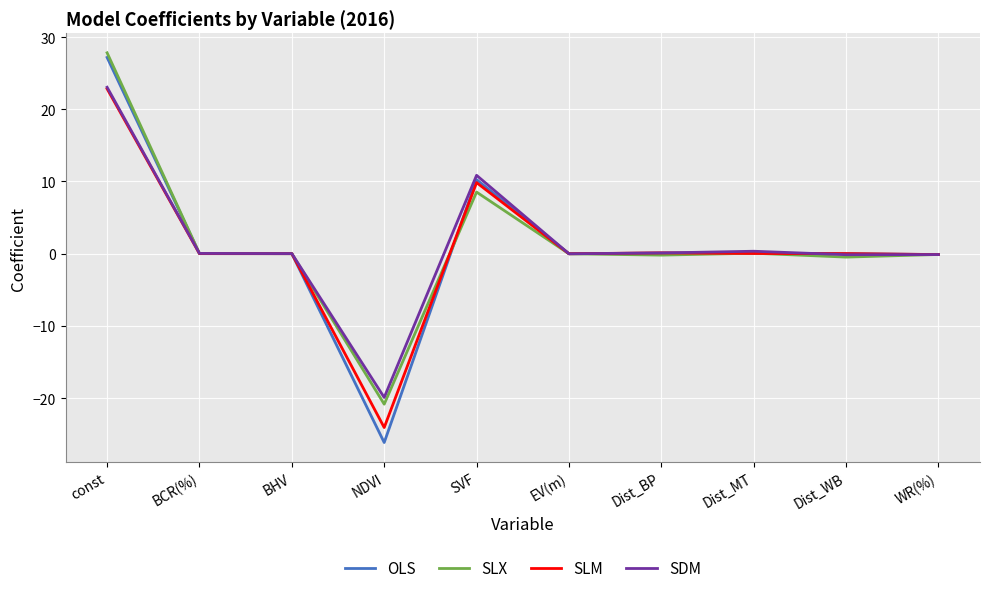

The SLX series shows -20.8 at NDVI. True or false?

True